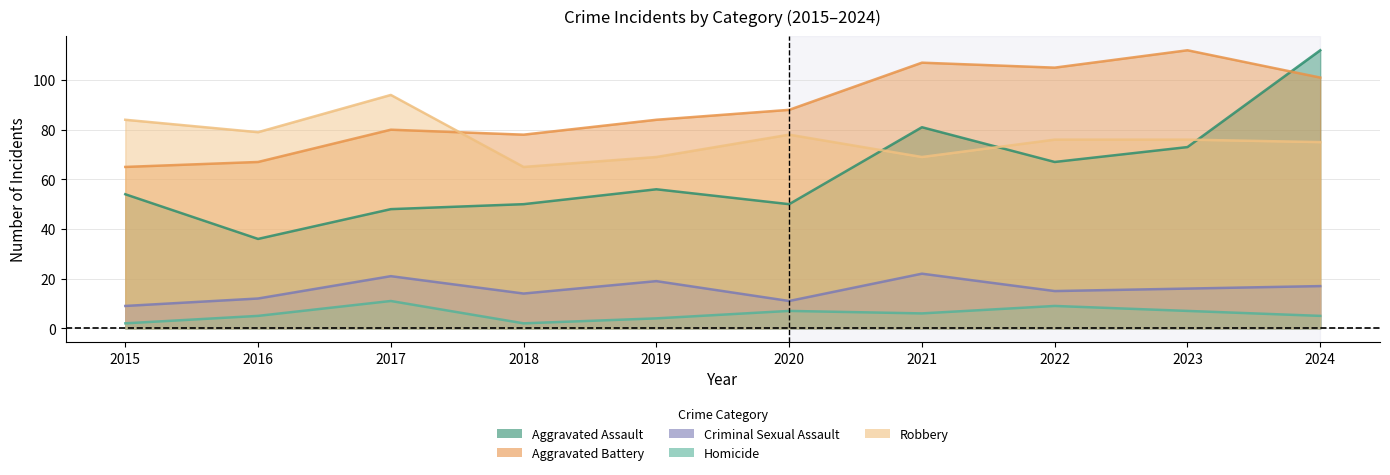

Which series changed the most between 2015 and 2019?

Aggravated Battery